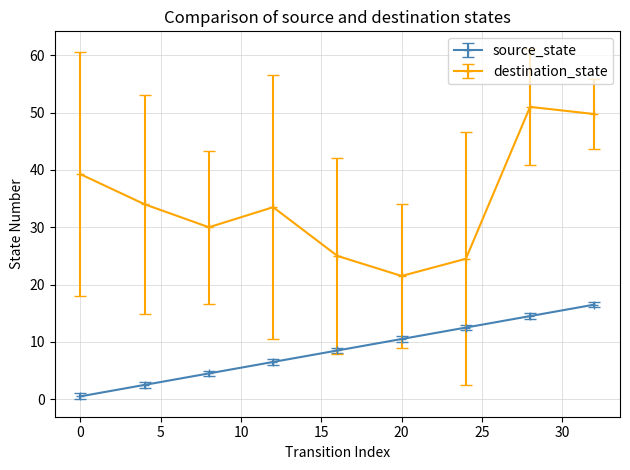

Which series has the largest total across all categories?

destination_state